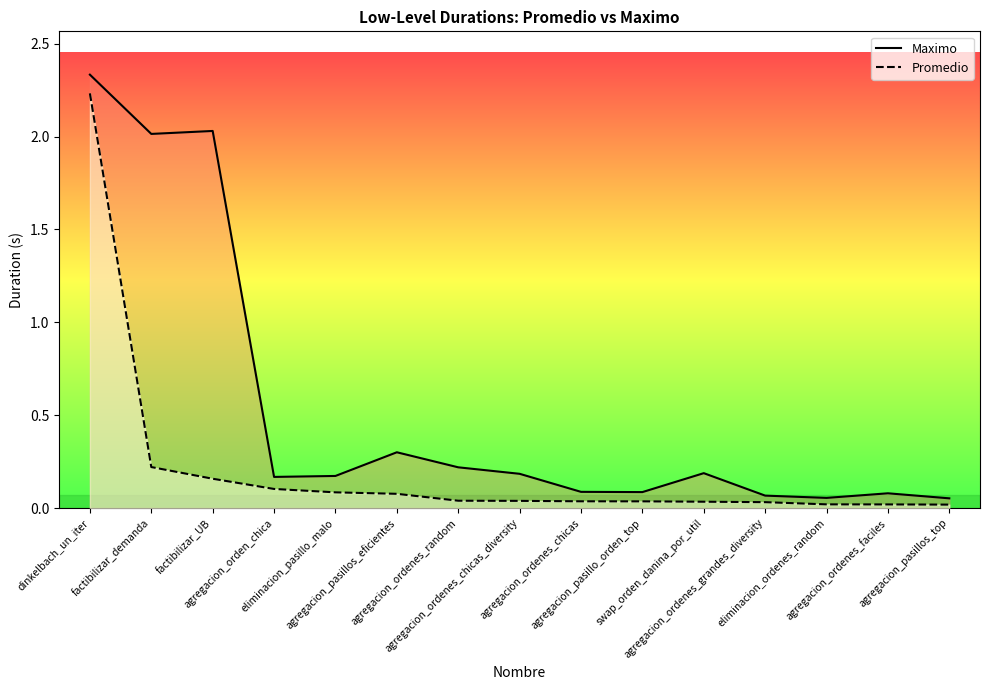

Does the chart display data point markers on the line(s)?

No